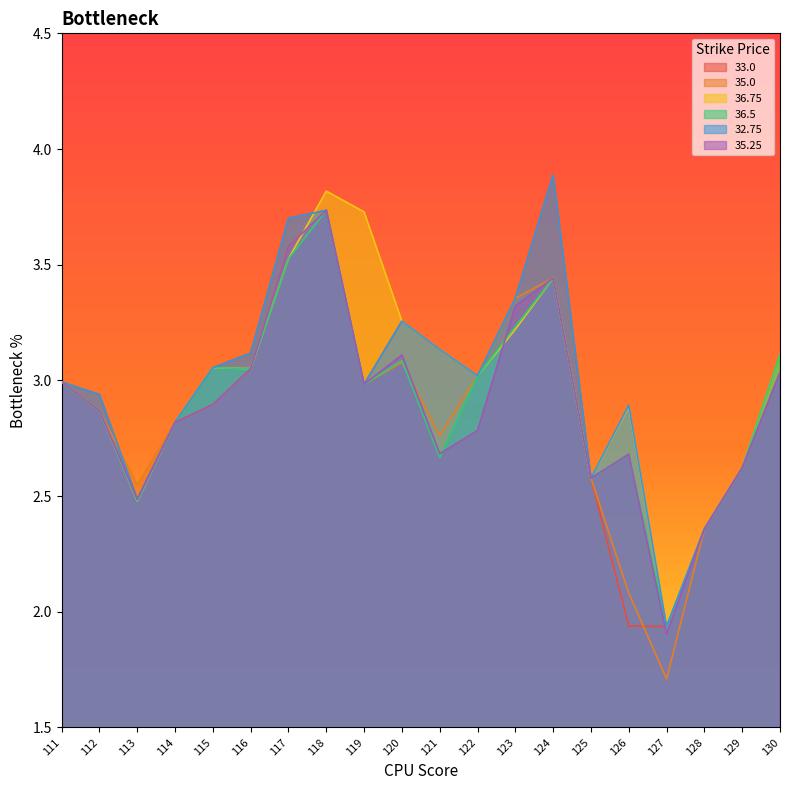

What is the value of the 35.0 point at the 19th from the left?

2.6